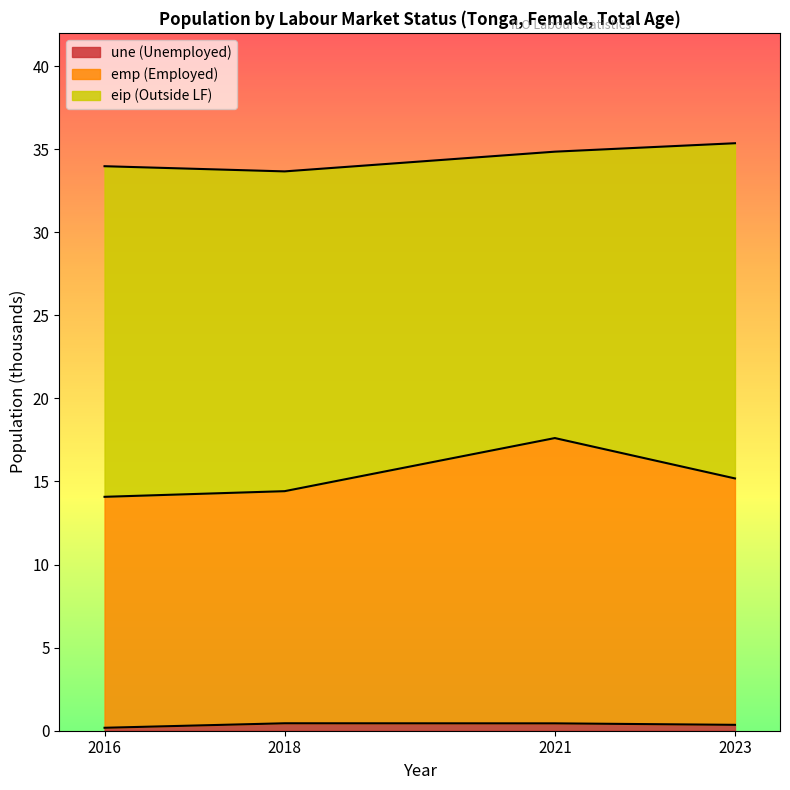

Does the chart display data point markers on the line(s)?

No